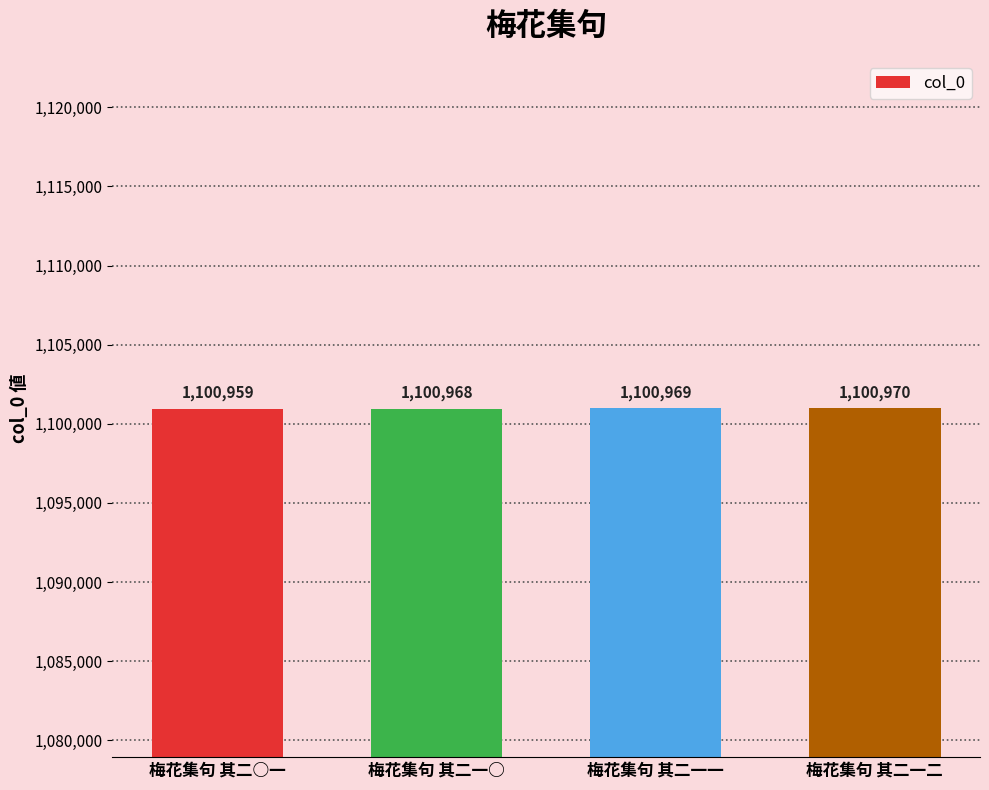

What is the label of the 1st bar from the right?

梅花集句 其二一二